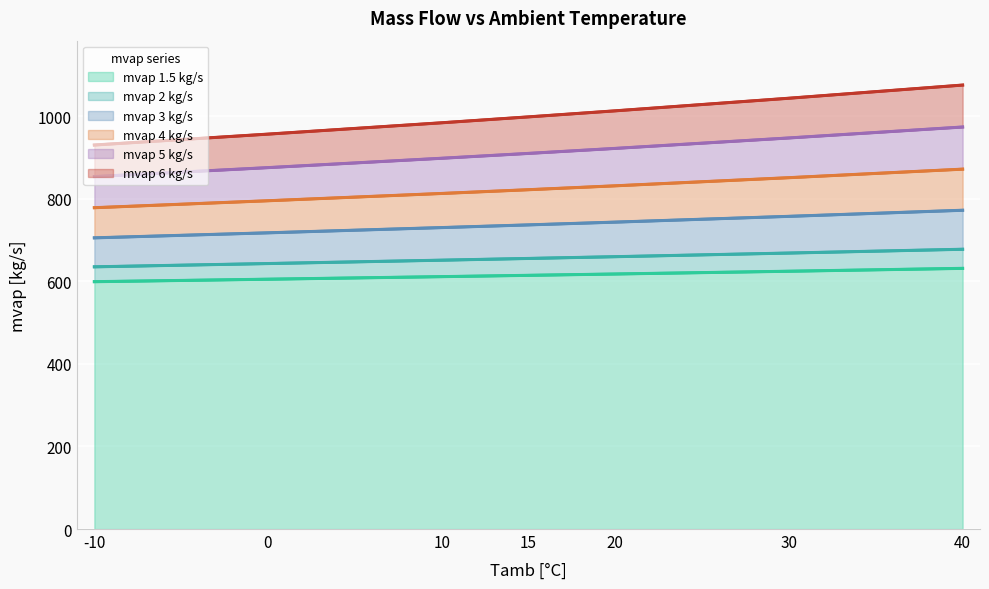

What is the highest value of the mvap 1.5 kg/s series?

631.4